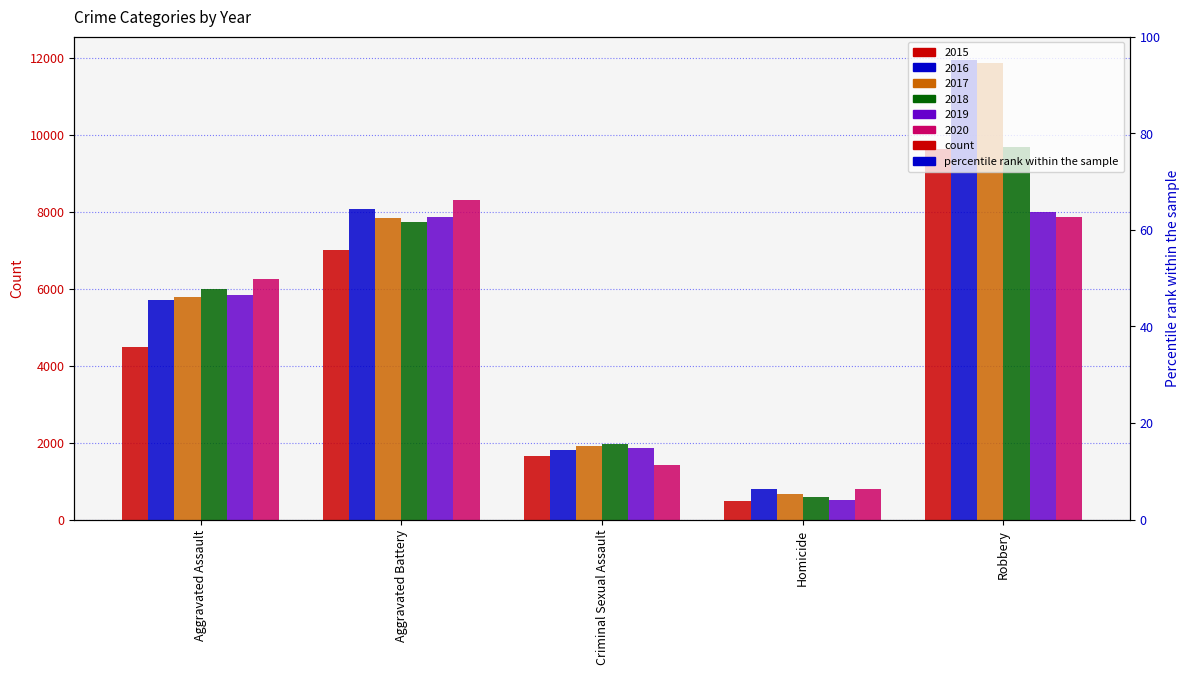

Which category has the highest value in the 2020 series?

Aggravated Battery